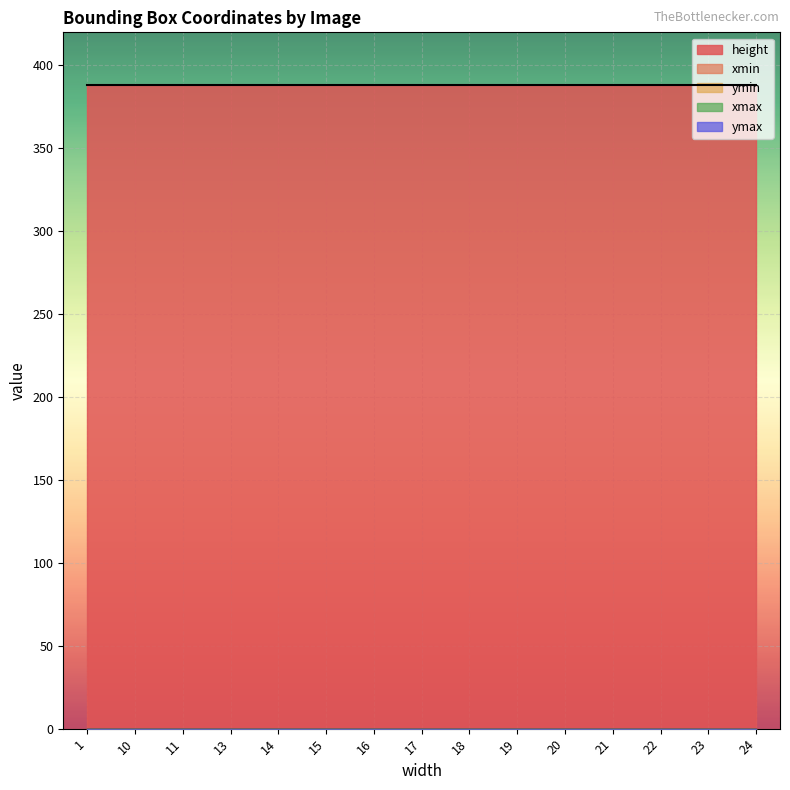

What is the label of the 12th point from the left?

21.jpg